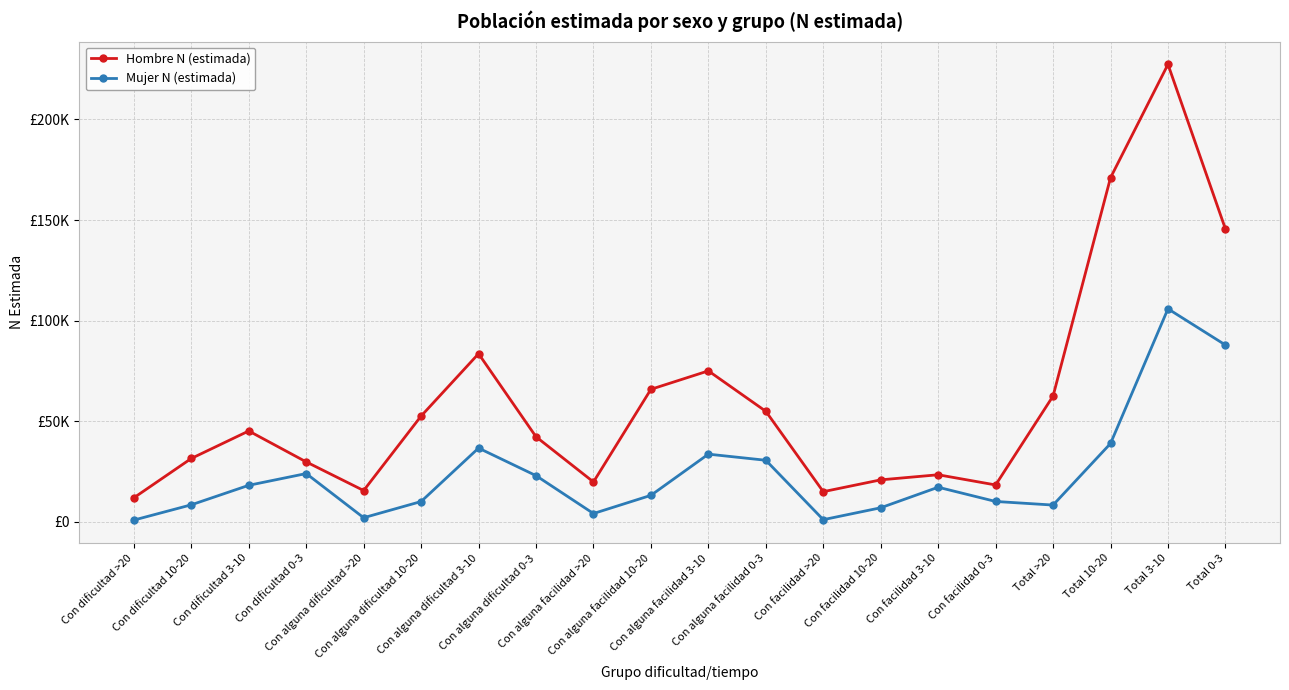

Does the chart have visible grid lines?

Yes